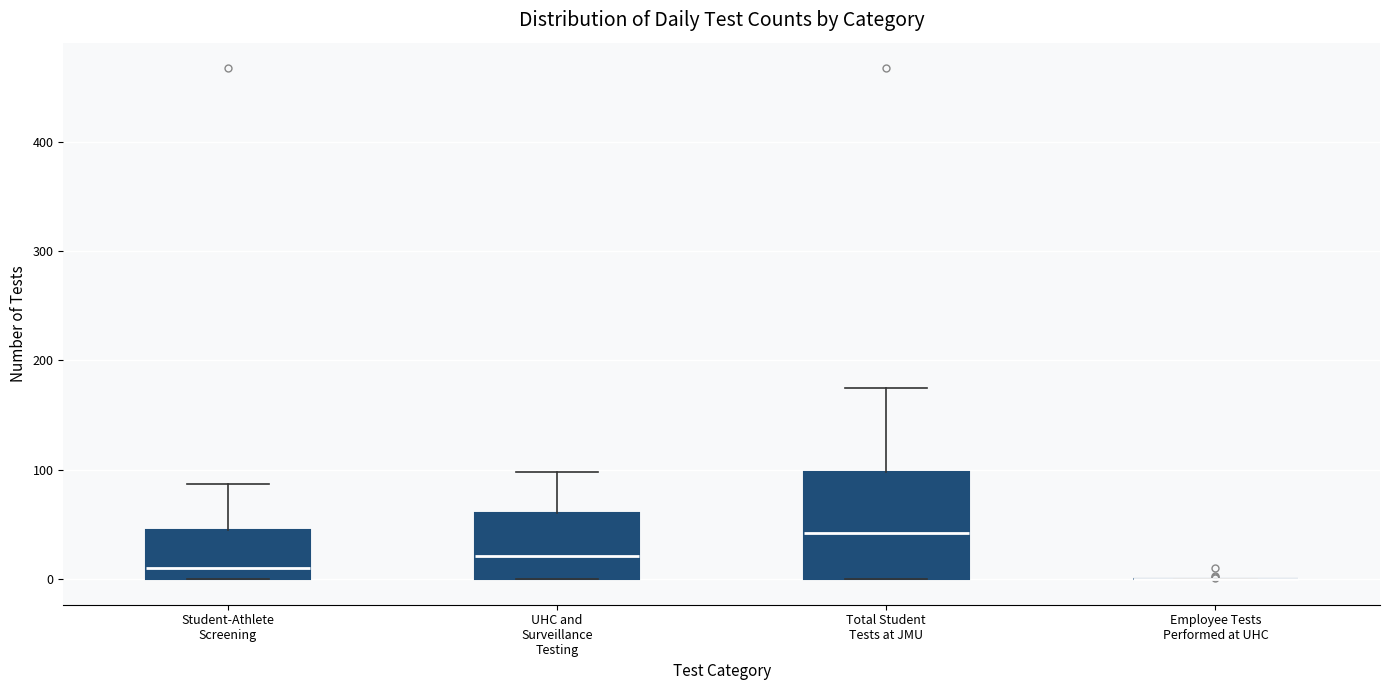

Reading left to right, transcribe this box plot: for each box, give where its median line is, the range the box spans, and where its two whiskers end, as read against the y-axis. The values are not printed on the chart, so give them approximately, as read against the axis.

Student-Athlete Screening: median 10, box 0 to 50, whiskers 0 to 90
UHC and Surveillance Testing: median 20, box 0 to 60, whiskers 0 to 100
Total Student Tests at JMU: median 40, box 0 to 100, whiskers 0 to 180
Employee Tests Performed at UHC: box collapsed to a line at 0, whiskers 0 to 0